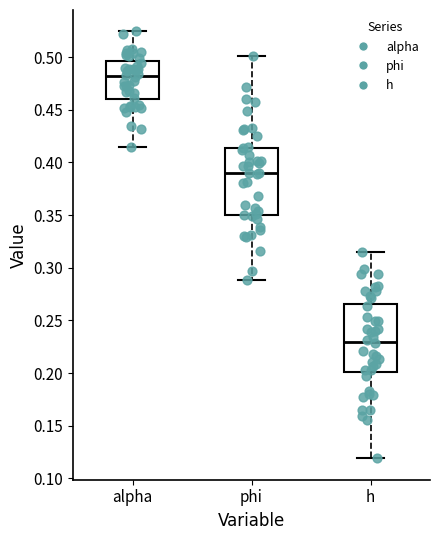

Reading left to right, read every box against the y-axis: the position of its median line, the range the box covers, and the ends of its whiskers. The values are not printed on the chart, so give them approximately, as read against the axis.

alpha: median 0.480, box 0.460 to 0.495, whiskers 0.415 to 0.525
phi: median 0.390, box 0.350 to 0.415, whiskers 0.290 to 0.500
h: median 0.230, box 0.200 to 0.265, whiskers 0.120 to 0.315